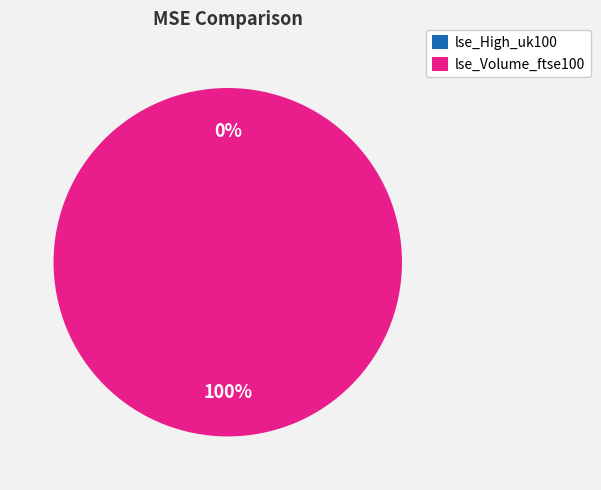

Does any single category account for the majority?

Yes